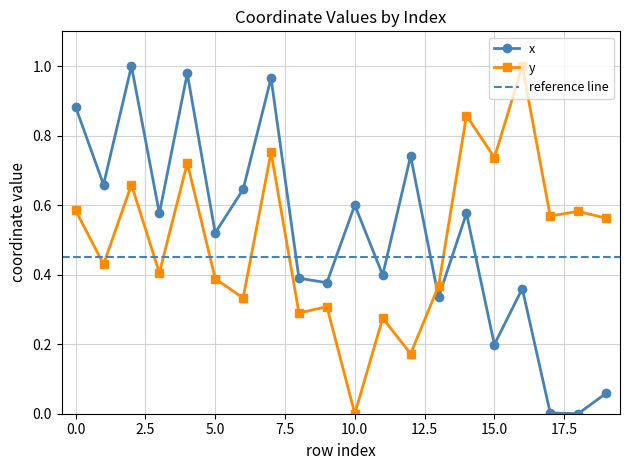

What is the value of the x point at the 8th from the left?

1.0